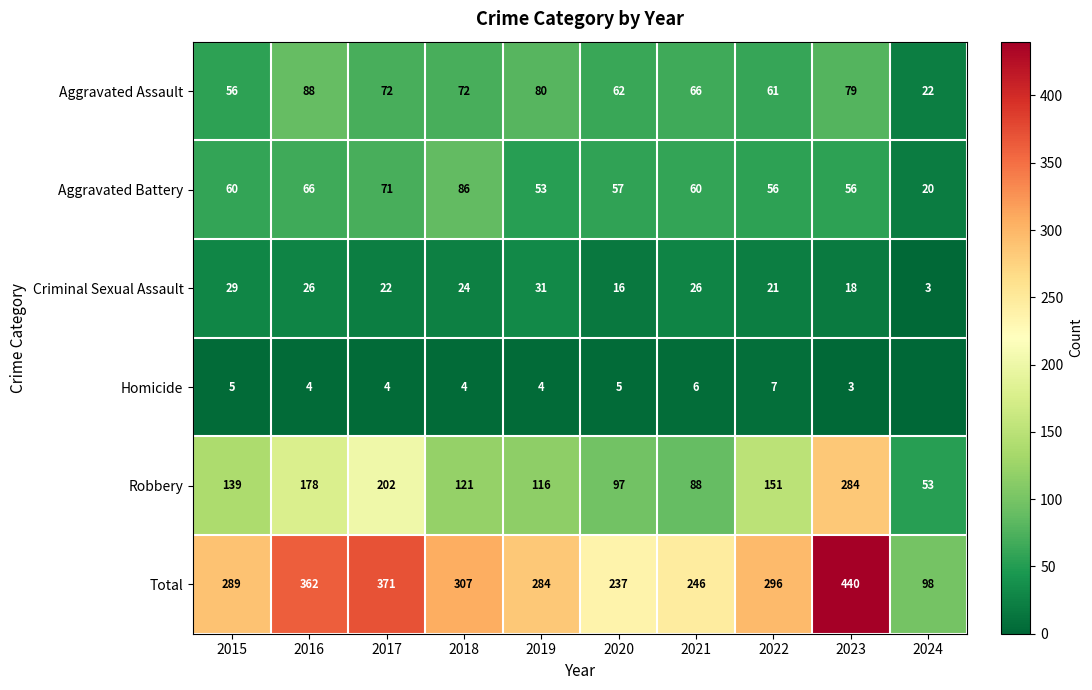

What value does the Aggravated Assault series have at 2017?

72